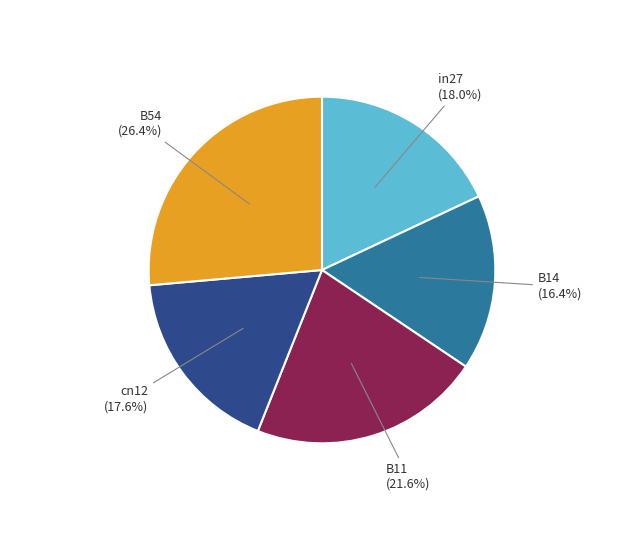

To the nearest percent, what portion does B54 represent?

26%